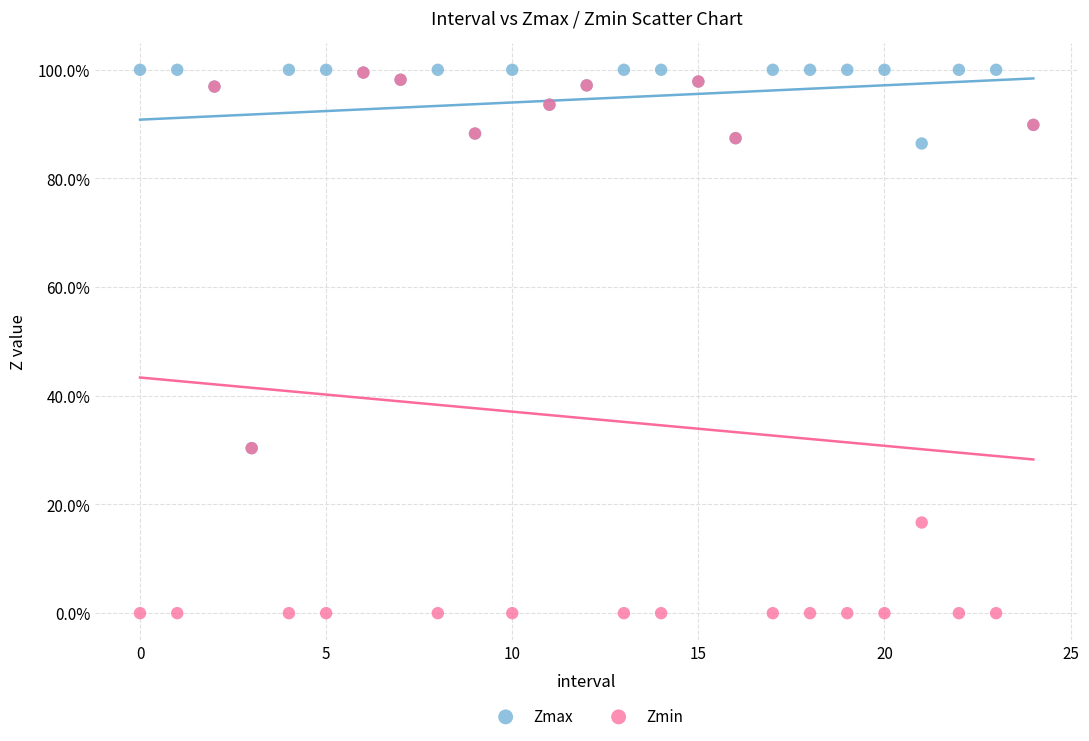

Which series has the largest Y range (max minus min)?

Zmin